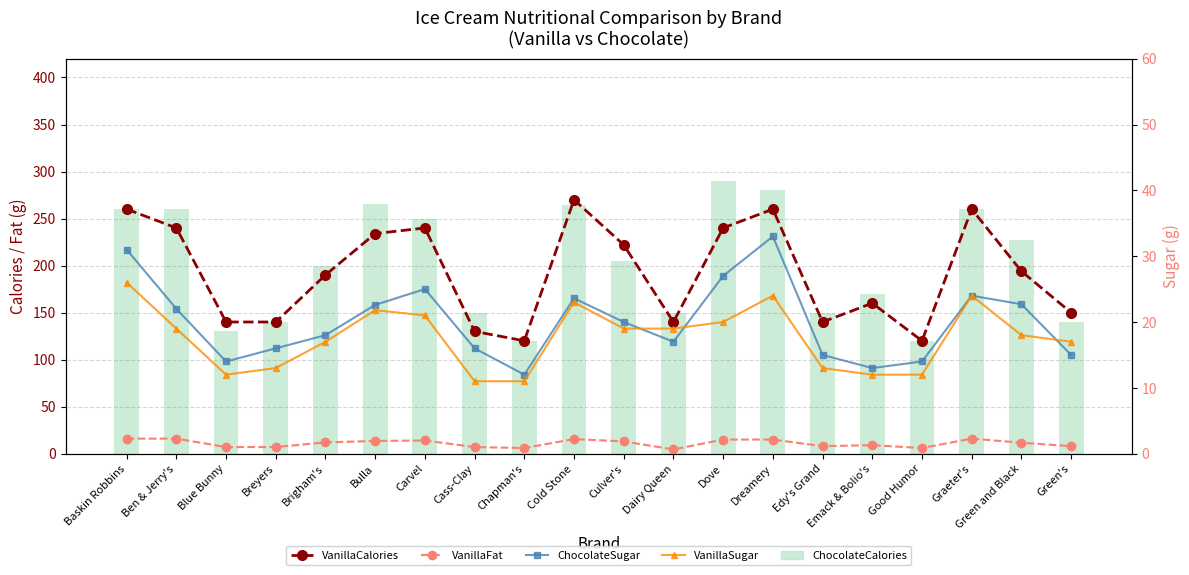

Rank the series at Cass-Clay from highest to lowest value.

ChocolateCalories, VanillaCalories, ChocolateSugar, VanillaSugar, VanillaFat